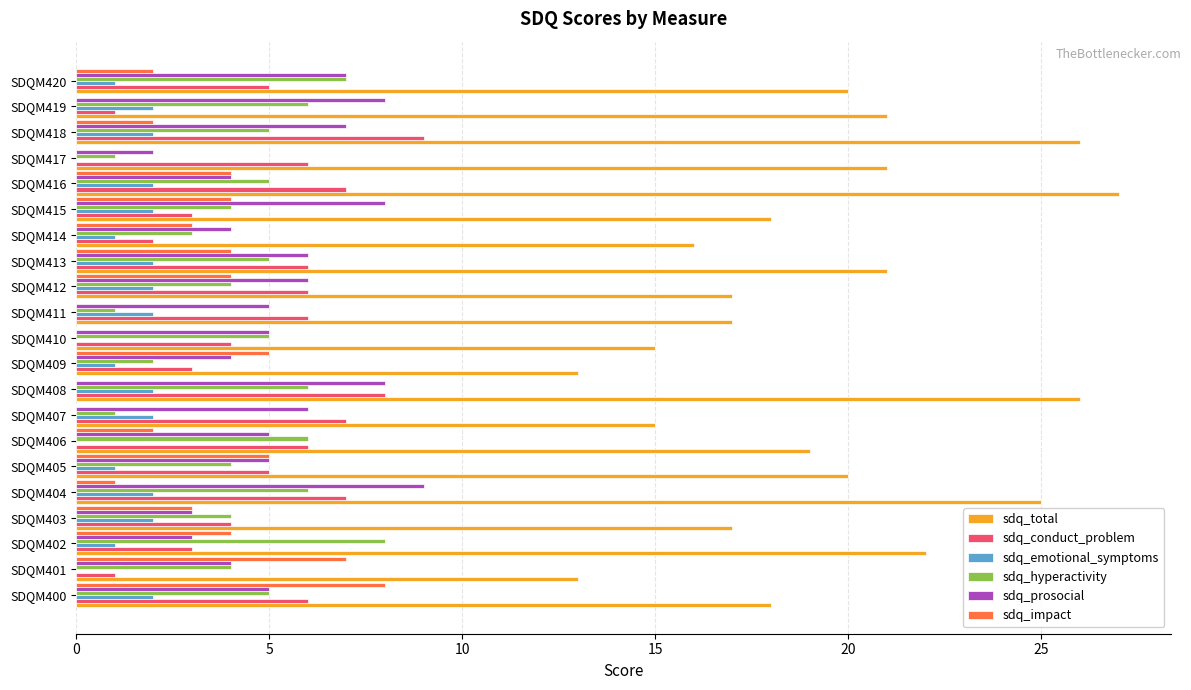

What is the total value across all series at SDQM414?

29